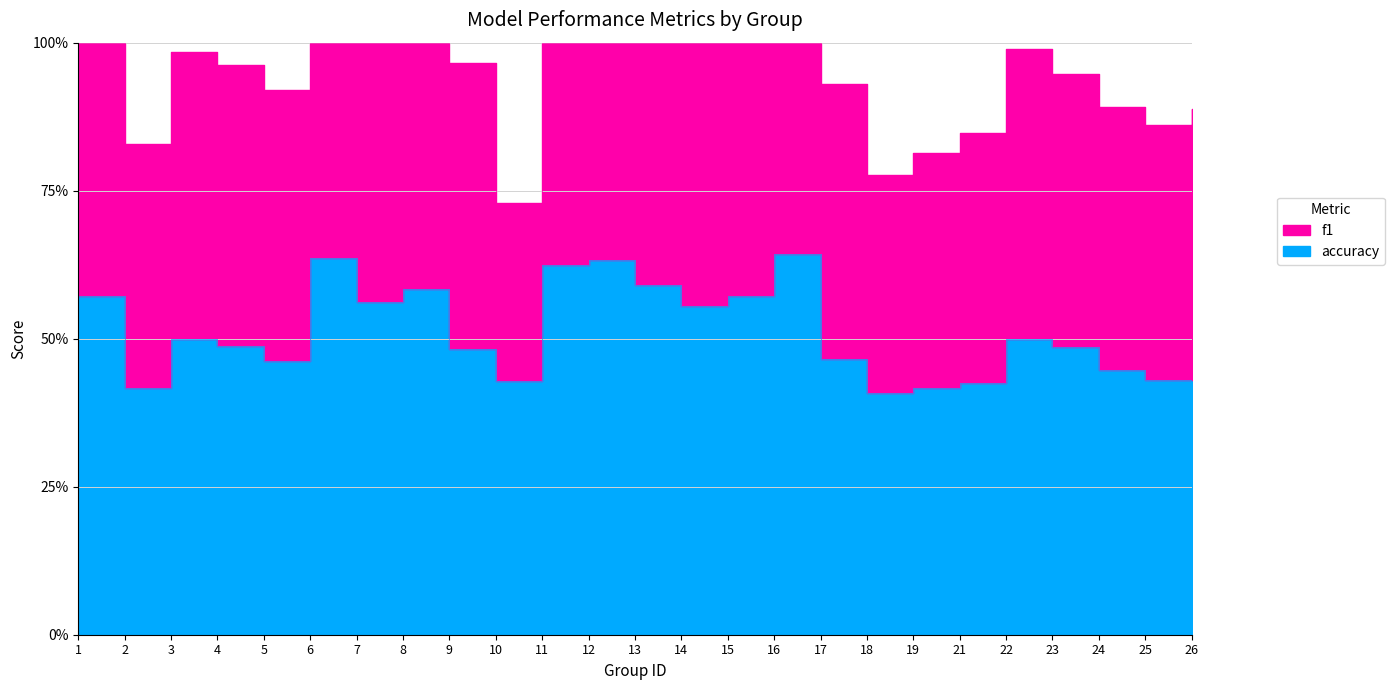

What is the value of the 24th point from the left?

0.4